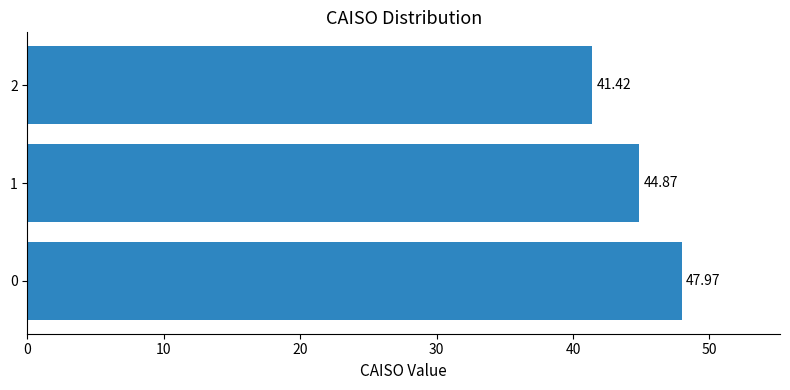

What is the change in value from 0 to 1?

-3.1